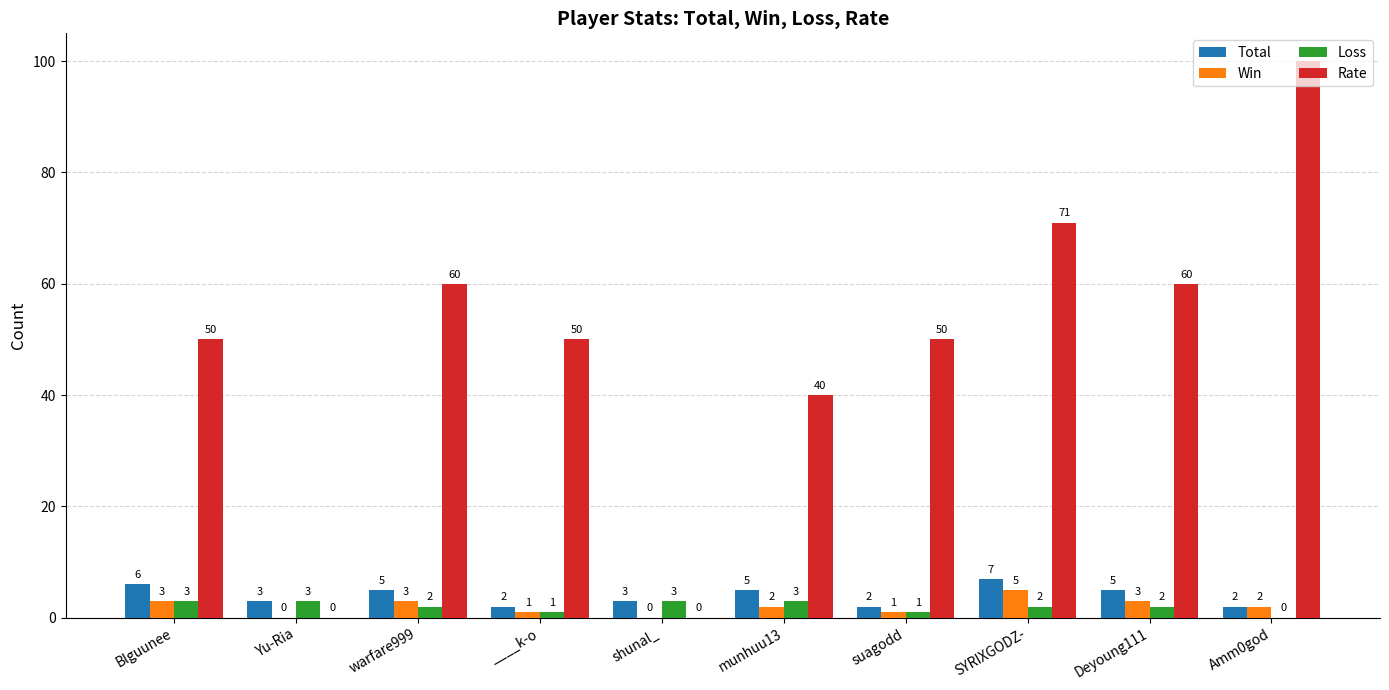

What is the total value across all series at warfare999?

70